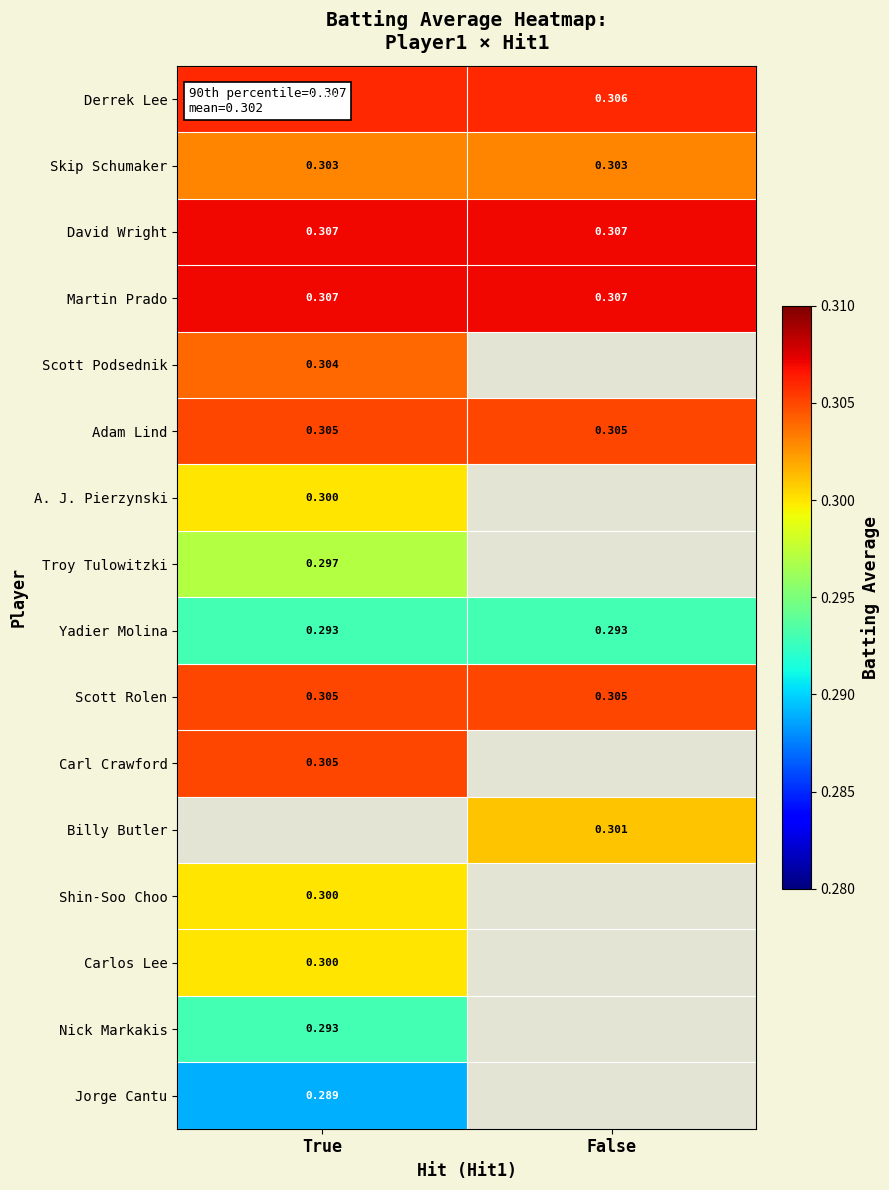

Is the value of Adam Lind at True greater than the value of A. J. Pierzynski at True?

Yes